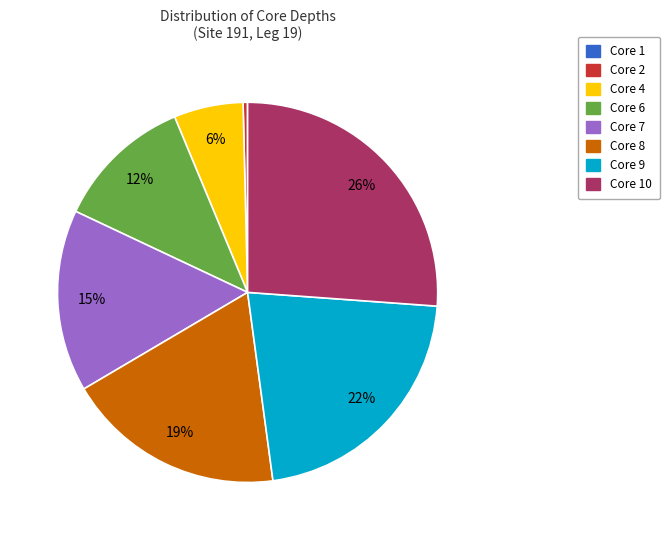

The Core 9 slice represents 22% of the pie. True or false?

True